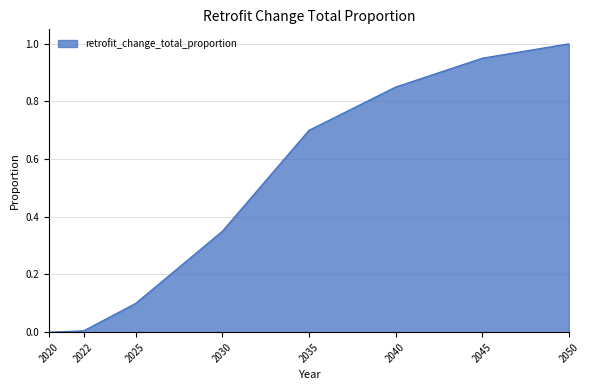

What is the greatest value displayed?

1.0